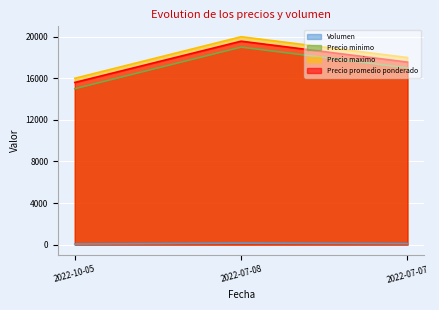

At which category is the sum across all series the highest?

2022-07-08